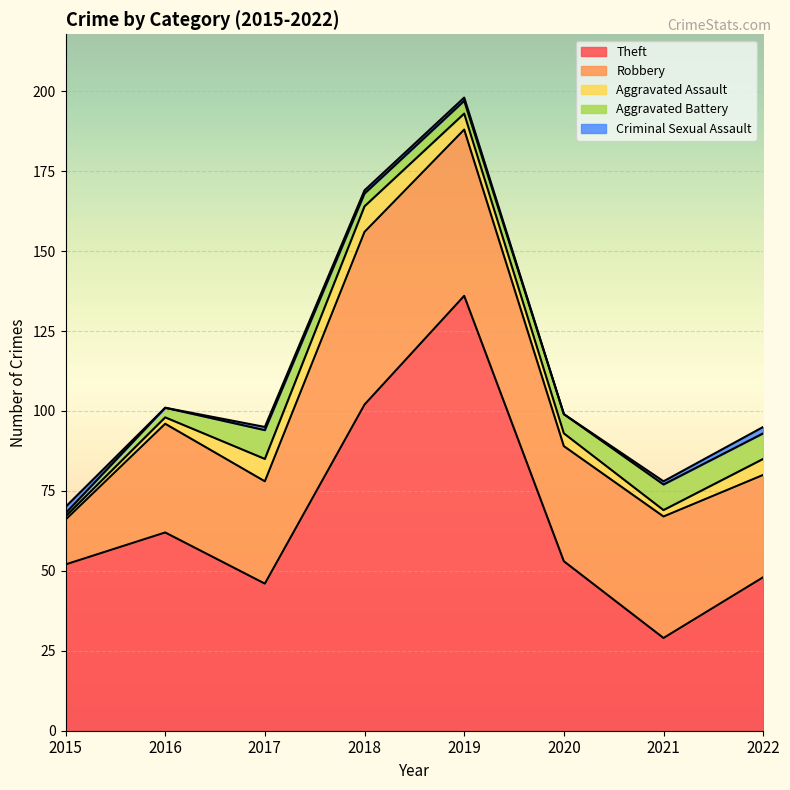

In Theft, how many points are higher than both neighbors (excluding endpoints)?

2